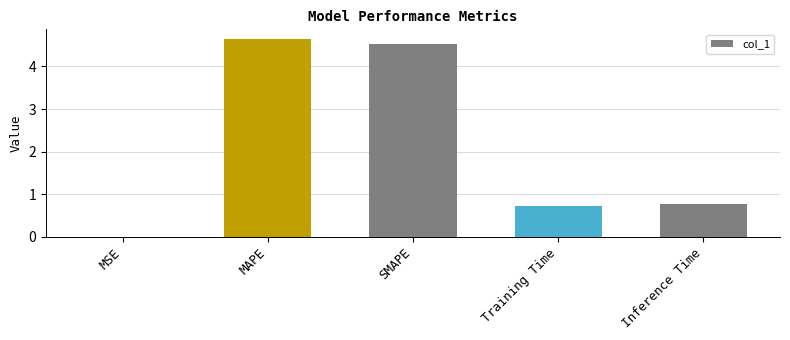

Approximately how many times larger is the value at MAPE compared to SMAPE?

1.0